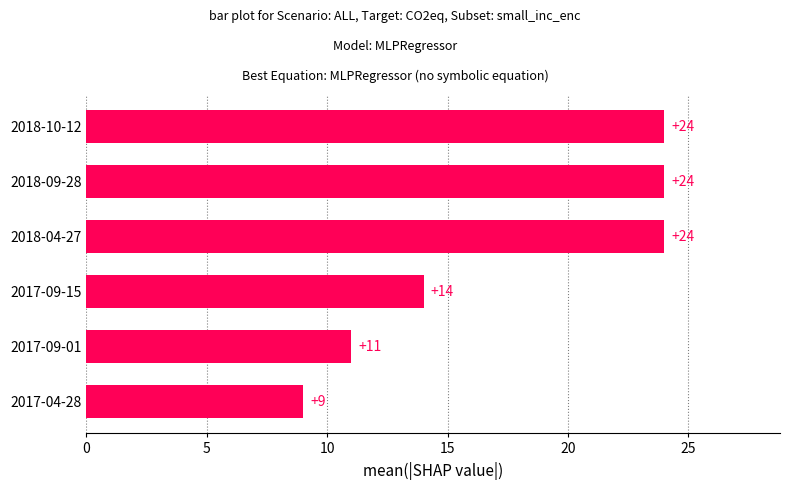

How many distinct data groups are displayed?

1